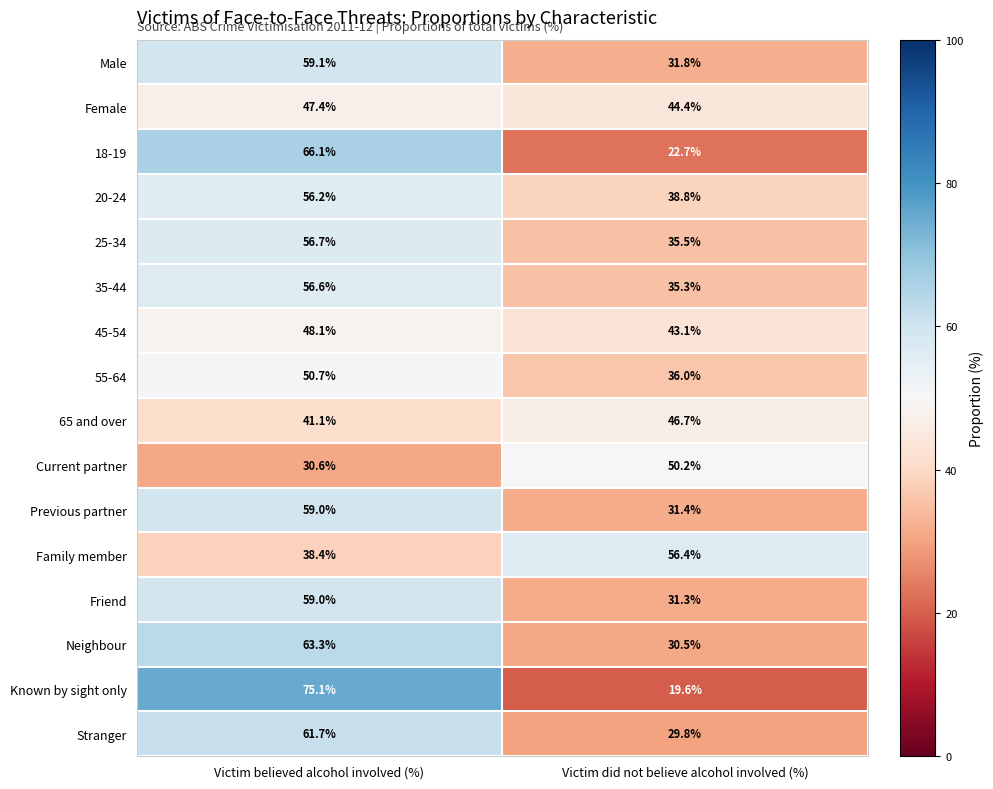

Which series has the largest total across all categories?

20-24